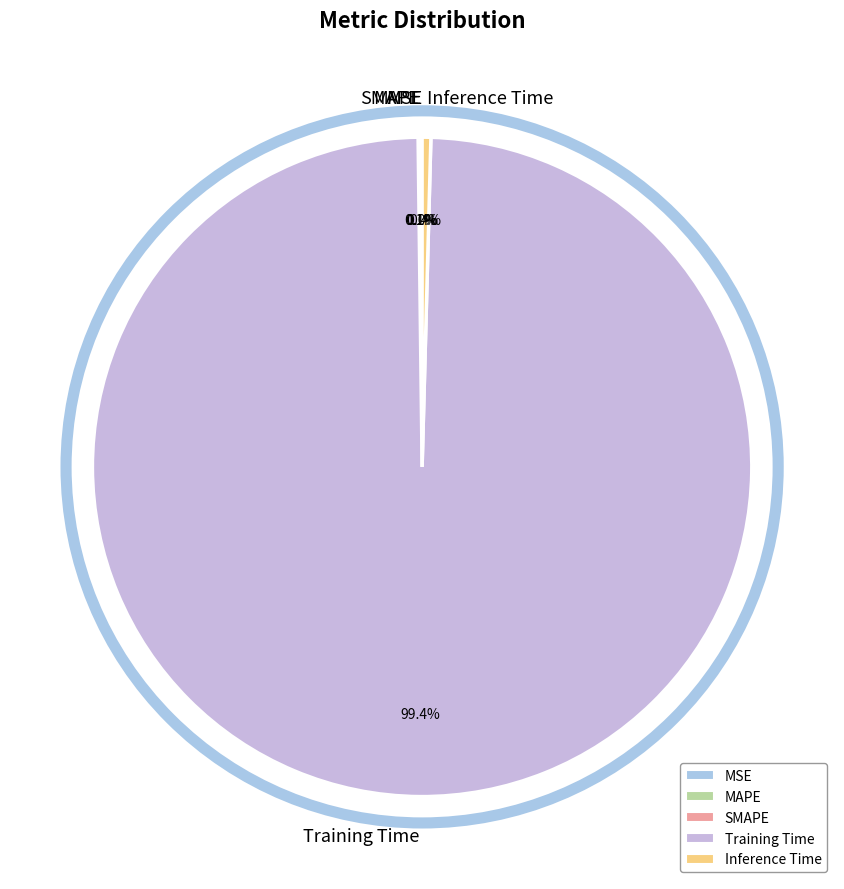

Which slice is the largest?

Training Time